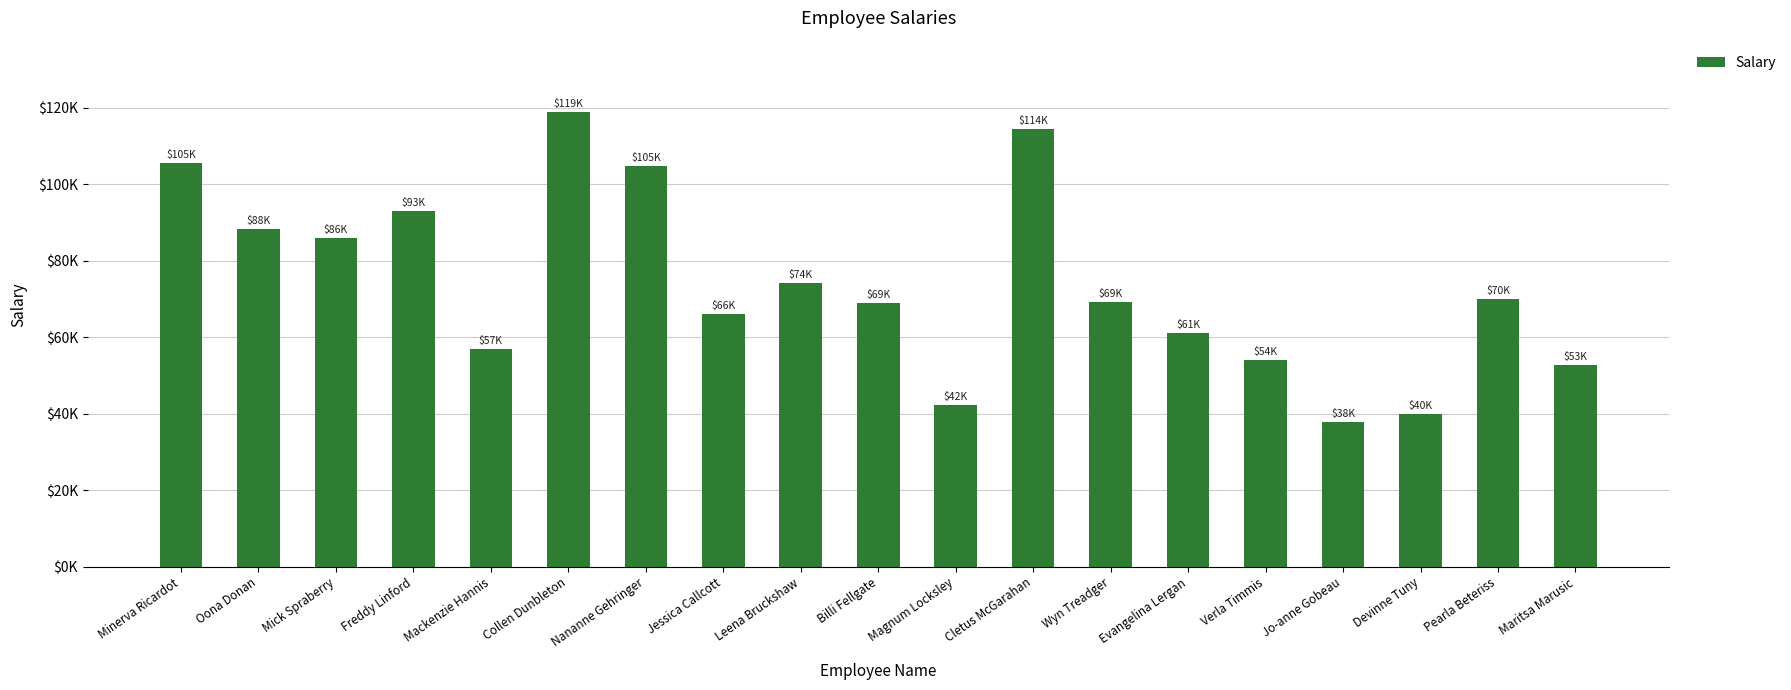

What is the label of the 7th bar from the left?

Nananne Gehringer